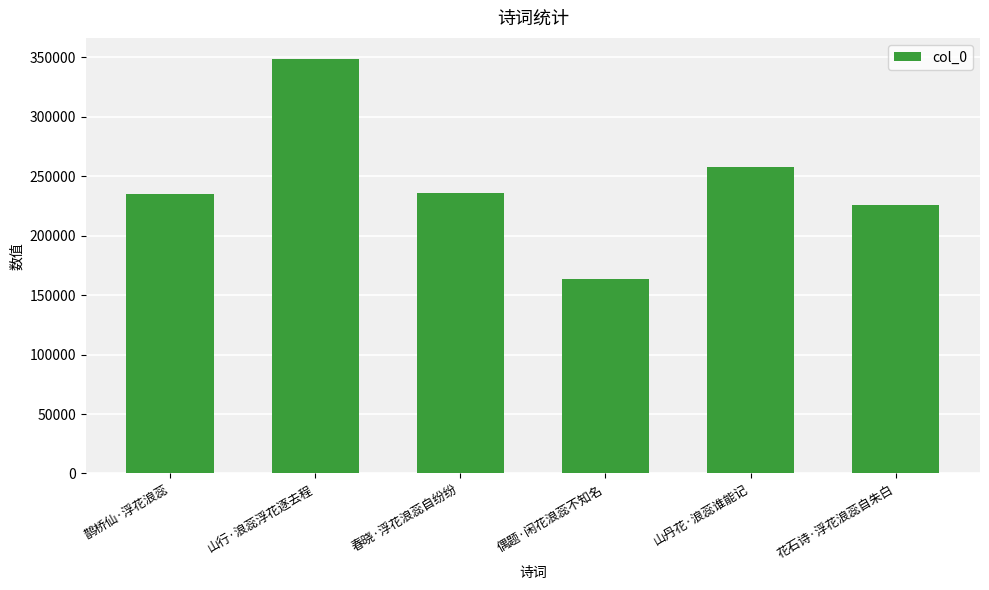

What is the greatest value displayed?

349017